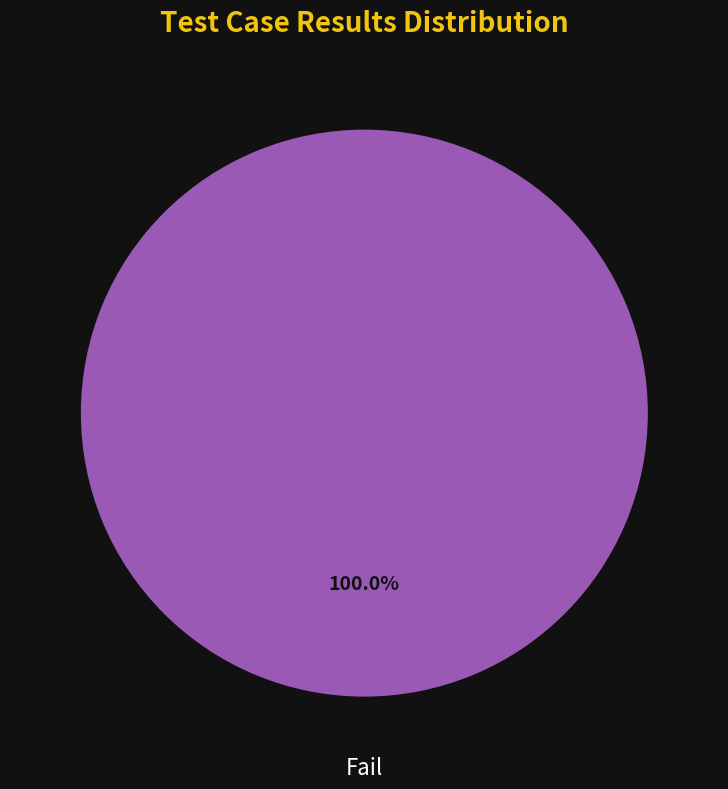

Is there a majority slice in this chart?

Yes